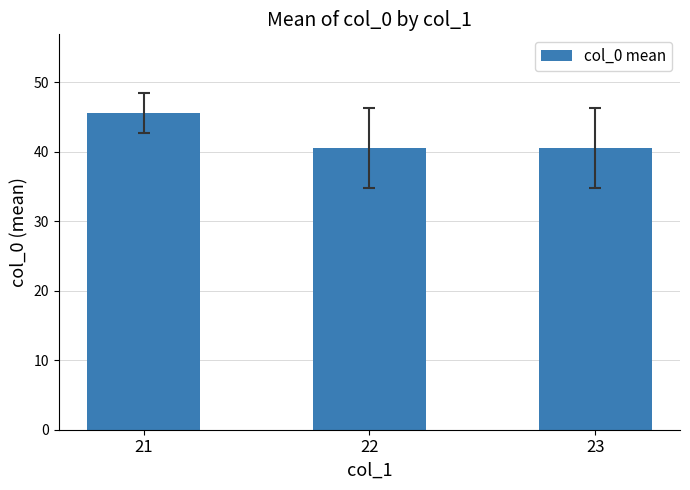

What is the value of the 1st bar from the left?

45.5